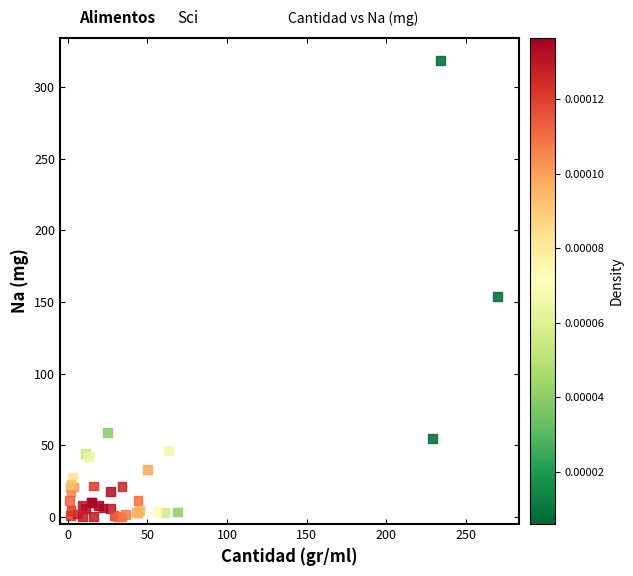

What Y value in the scatter plot is closest to 159?

153.9